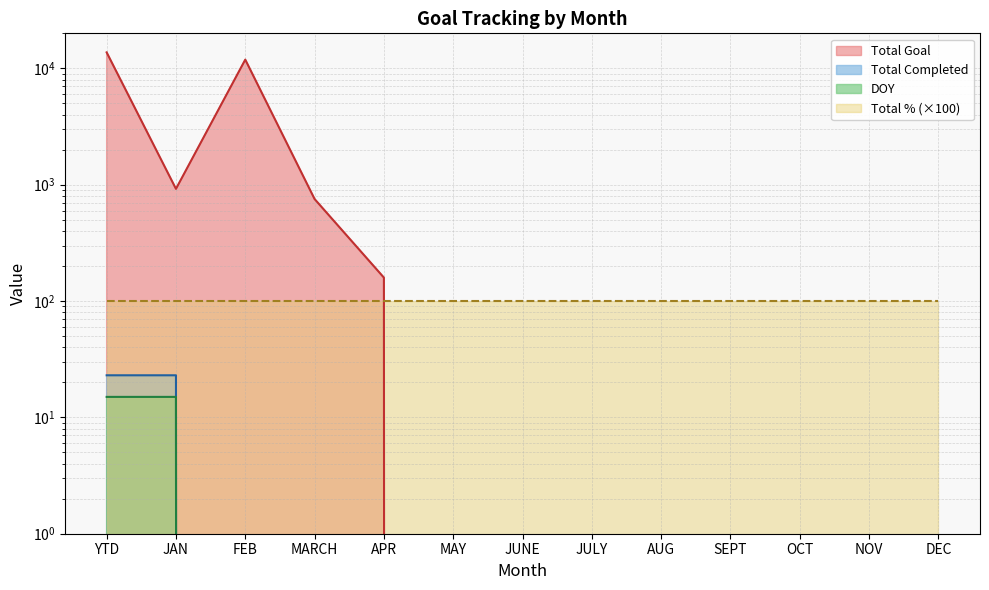

What is the label of the 11th point from the right?

FEB